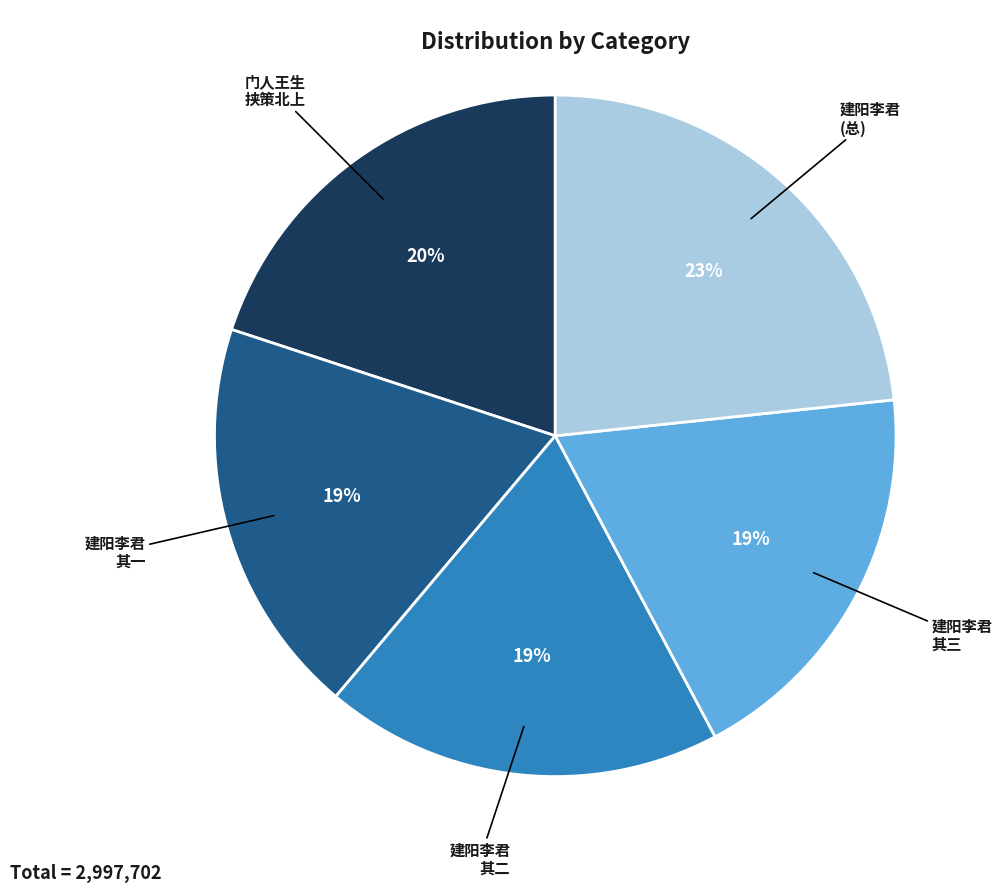

Approximately how many times larger is the value at 建阳李君 其三 compared to 建阳李君 其二?

1.0